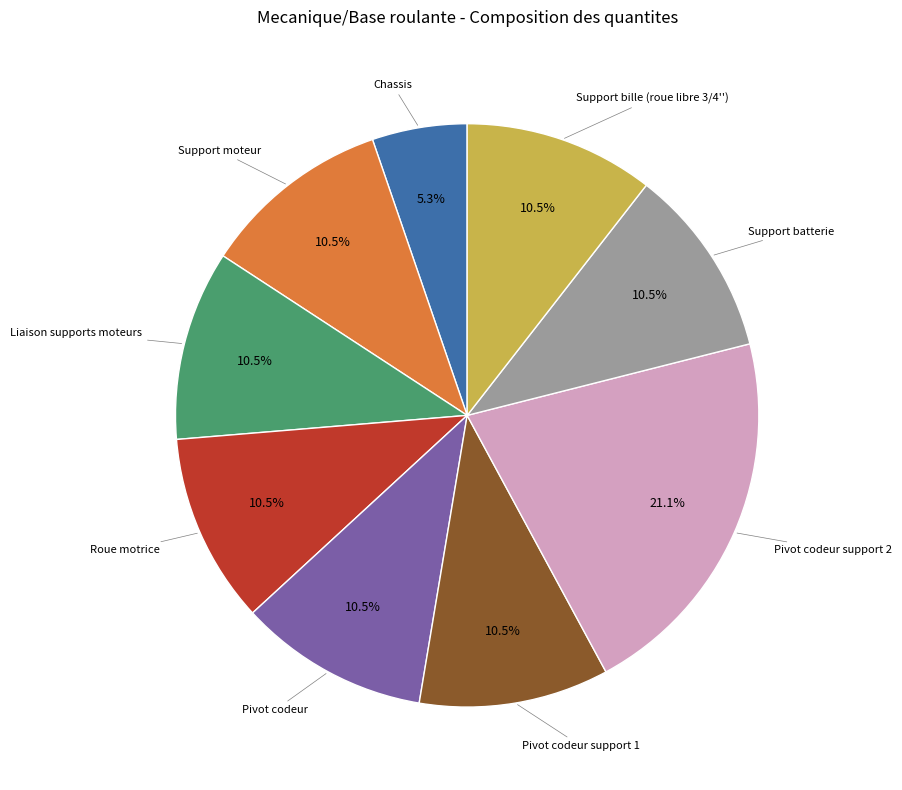

Does Support batterie represent more than half of the total?

No